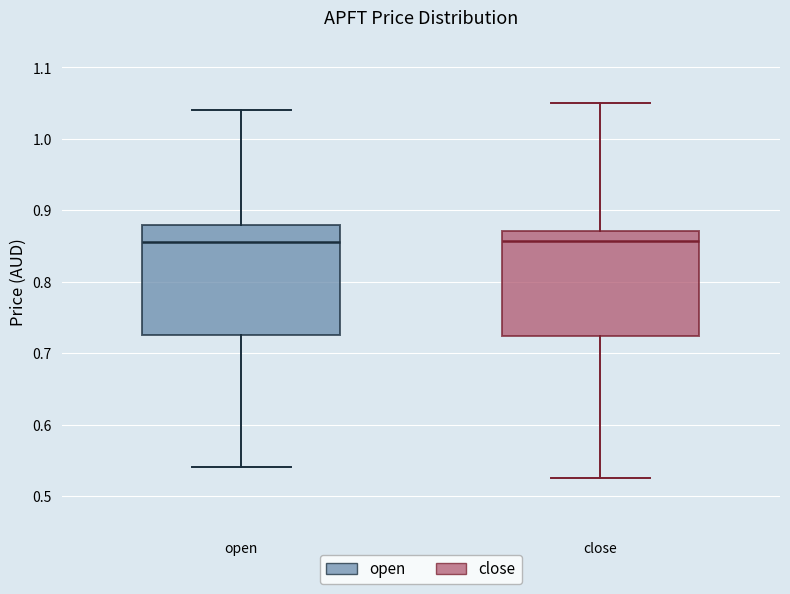

Reading left to right, read every box against the y-axis: the position of its median line, the range the box covers, and the ends of its whiskers. The values are not printed on the chart, so give them approximately, as read against the axis.

open: median 0.86, box 0.73 to 0.88, whiskers 0.54 to 1.04
close: median 0.86, box 0.72 to 0.87, whiskers 0.53 to 1.05